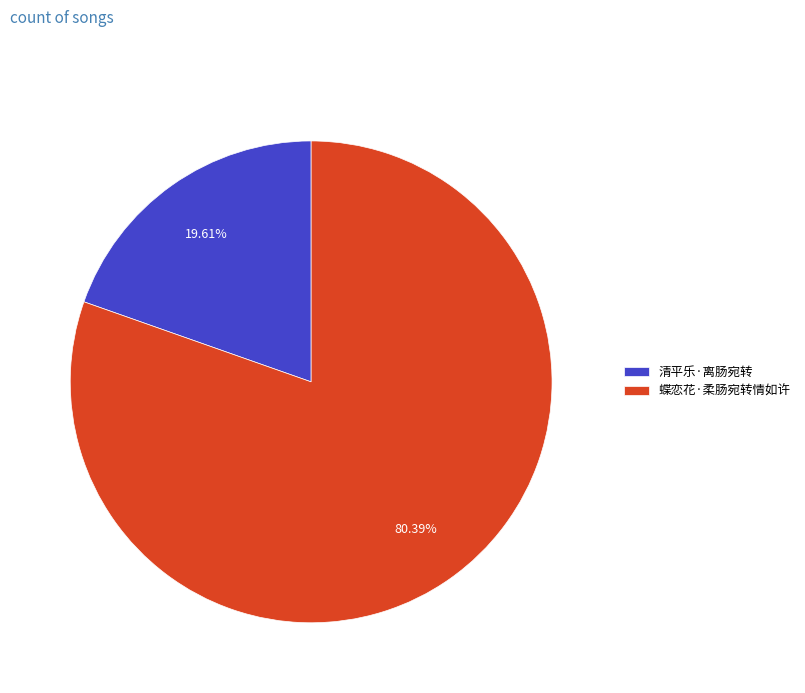

How many slices are in this pie chart?

2